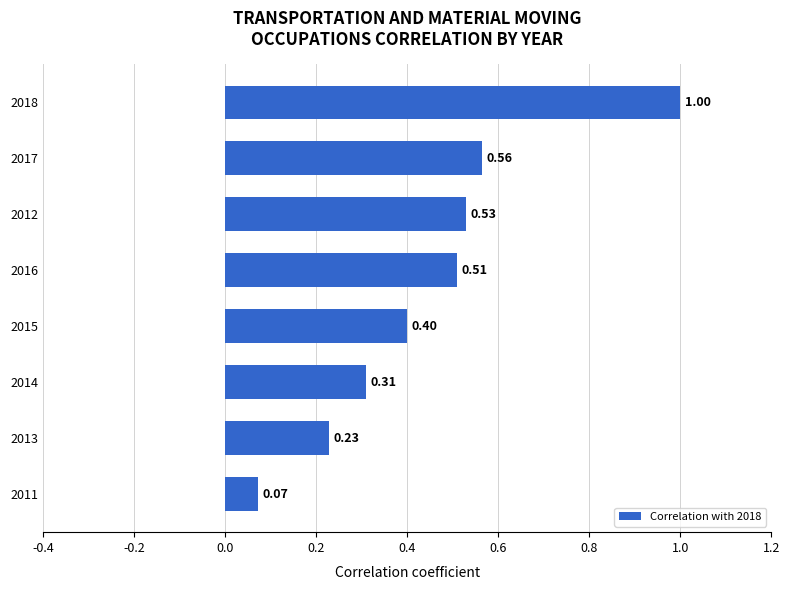

List the labels in order of value, smallest first.

2011, 2013, 2014, 2015, 2016, 2012, 2017, 2018